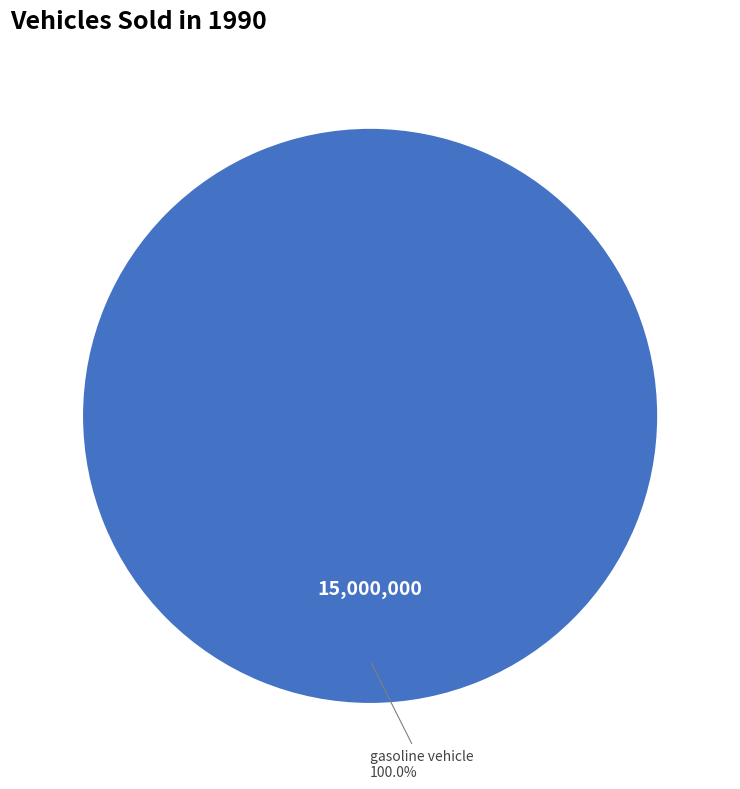

Rank the categories by value from lowest to highest.

gasoline vehicle